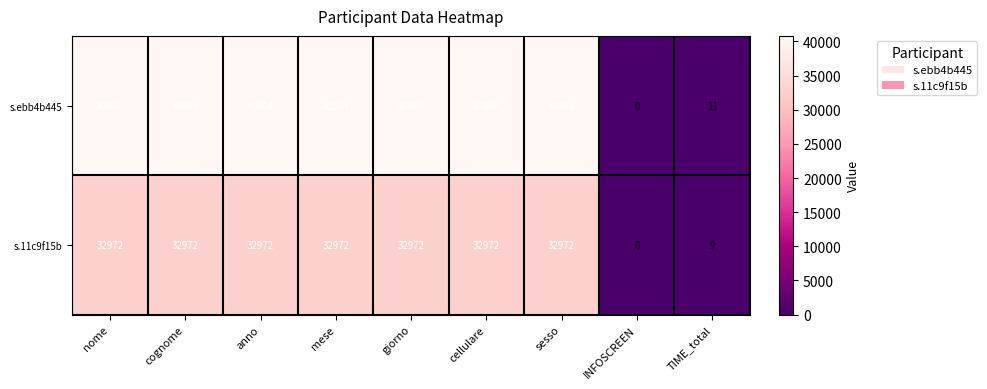

How many distinct data groups are displayed?

2